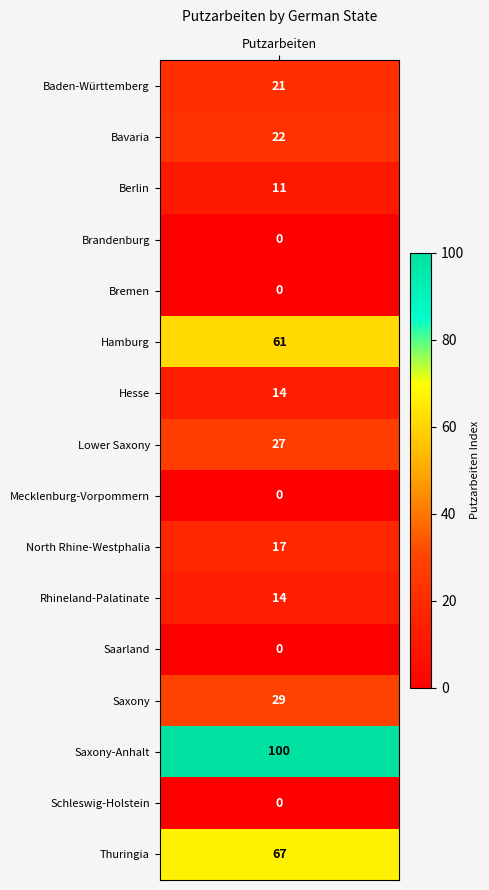

Which label corresponds to the smallest value in the chart?

Brandenburg